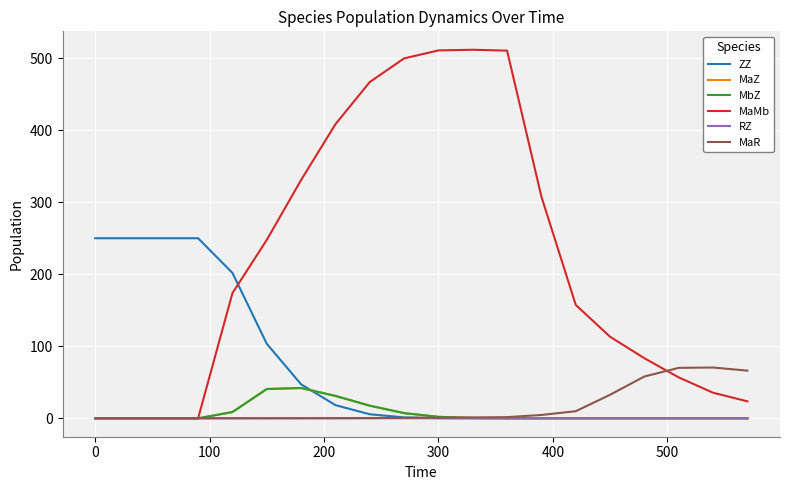

Which series has the largest total across all categories?

MaMb